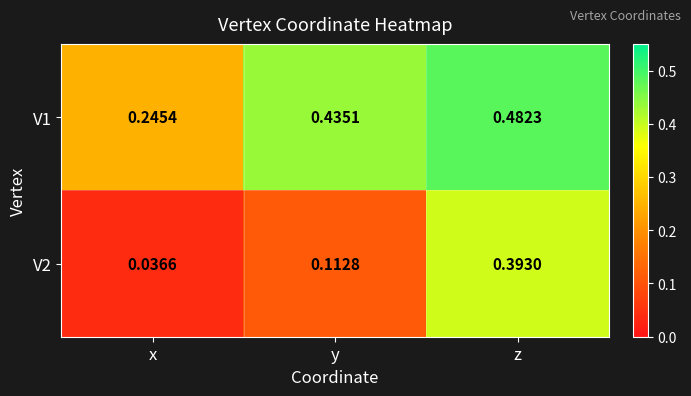

List the labels in order of V1 value, smallest first.

x, y, z